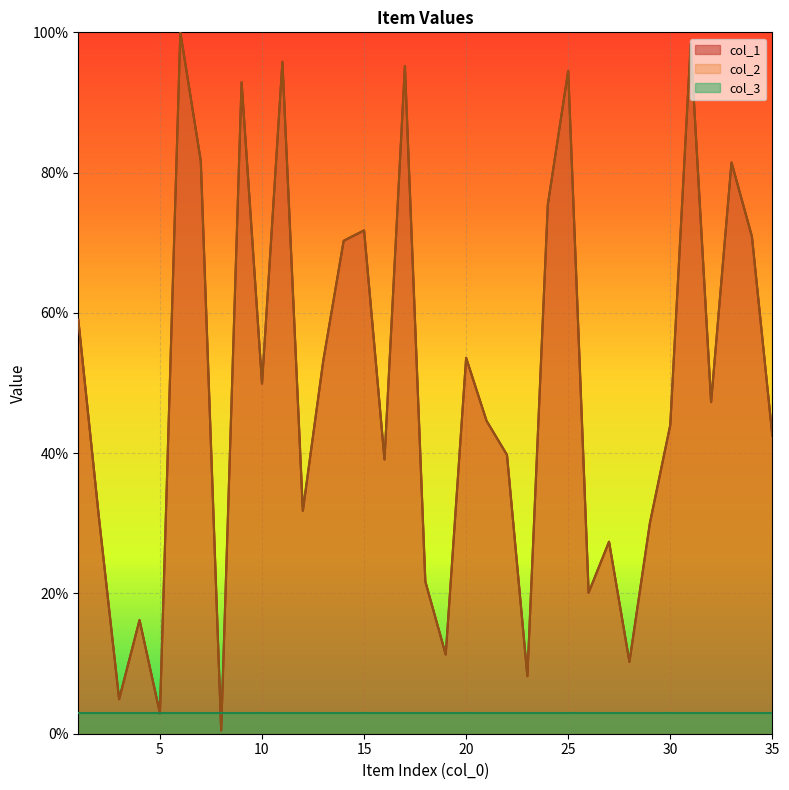

Between 17 and 10, which is larger?

17